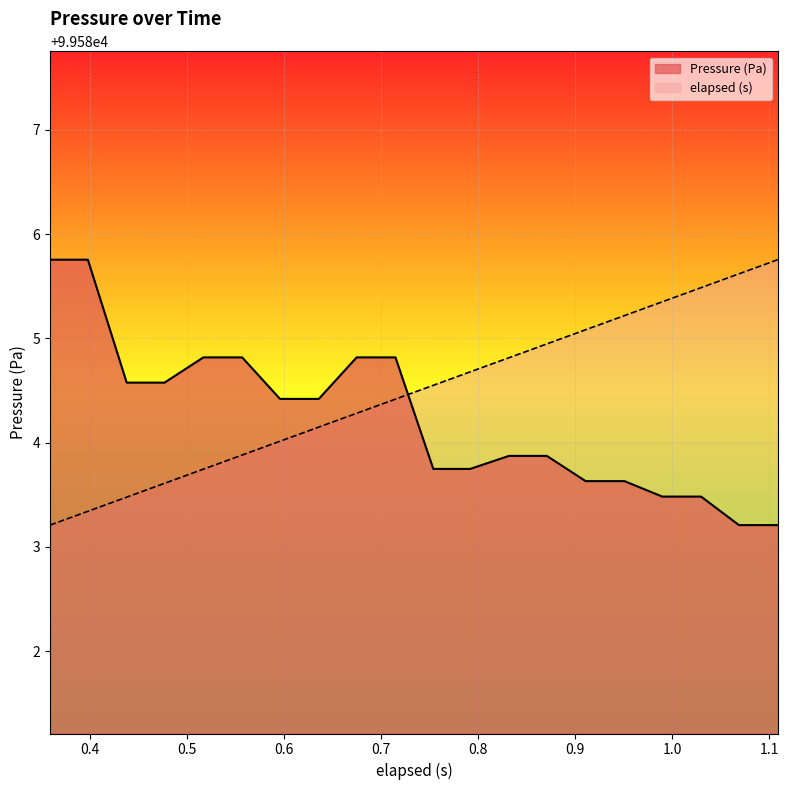

How many intersections are there between Pressure (Pa) and elapsed (s)?

1